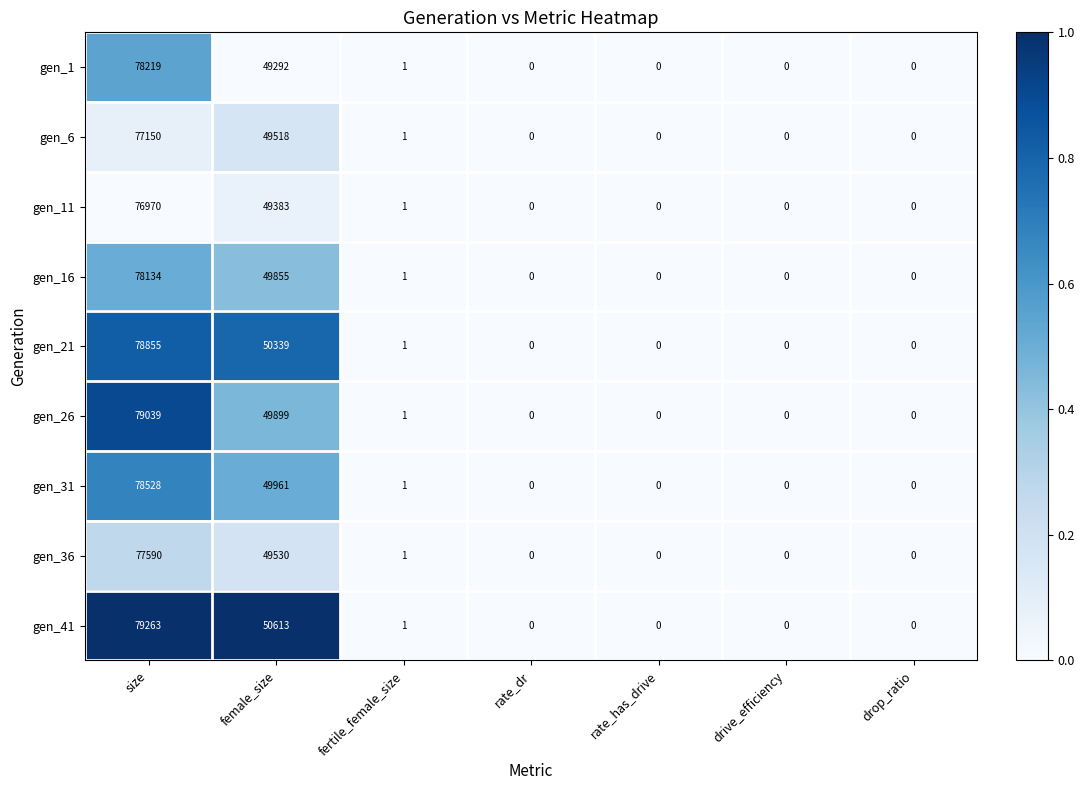

The value of gen_16 at female_size is 23060. True or false?

False